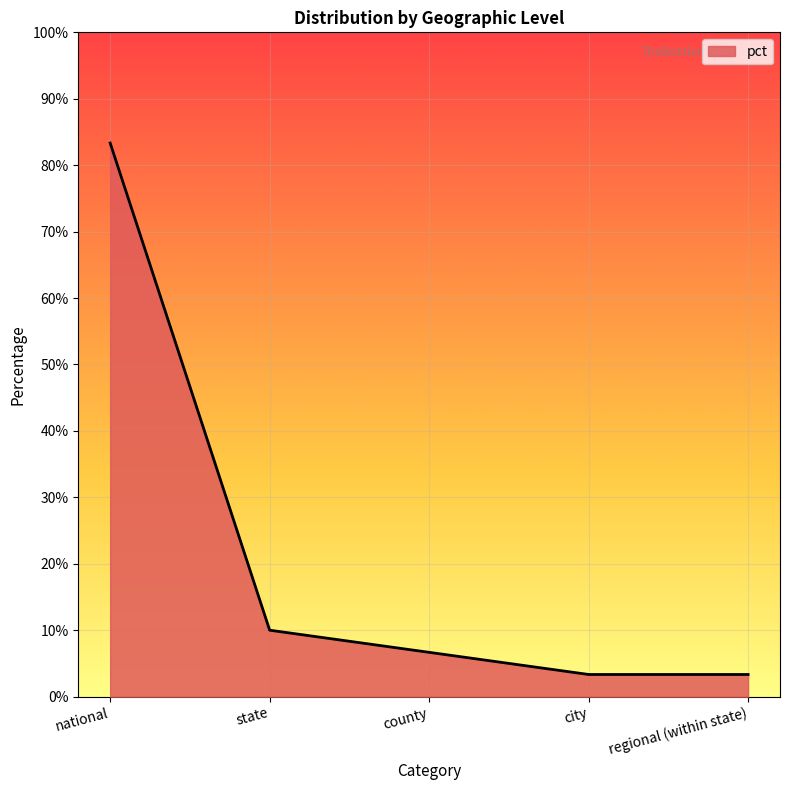

Does the chart display data point markers on the line(s)?

No